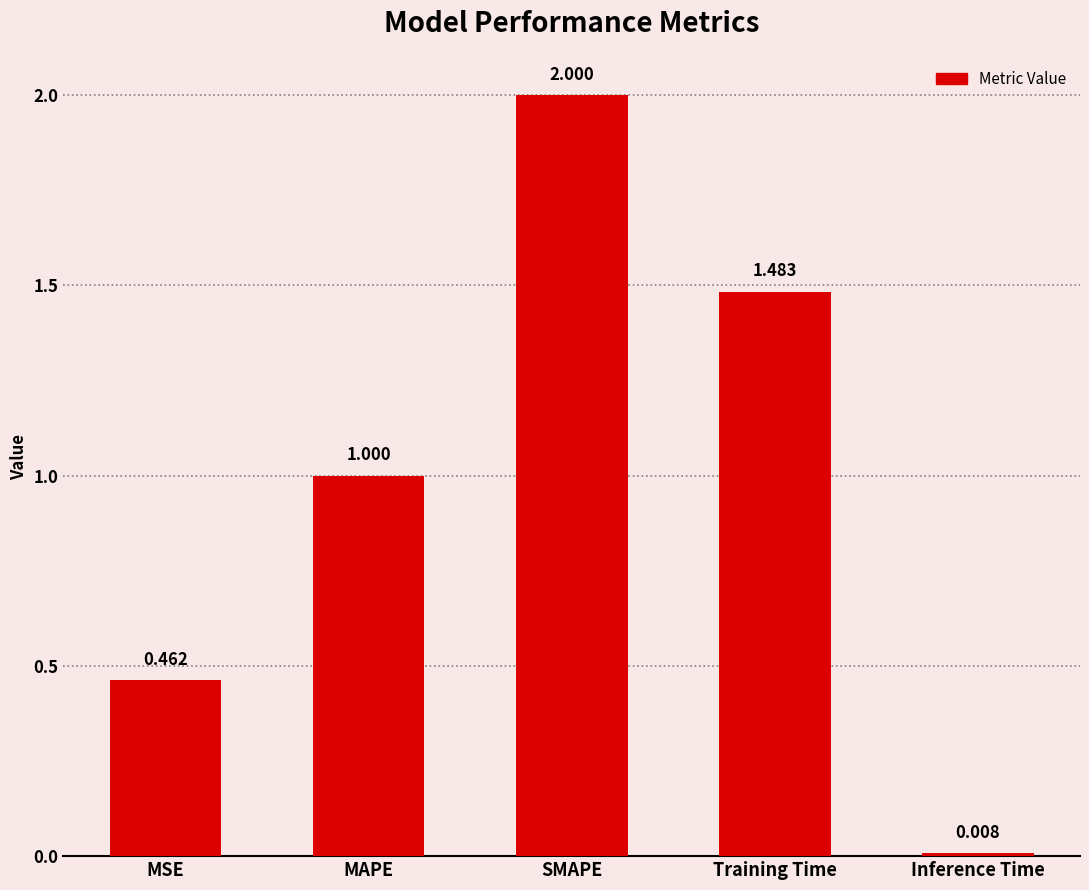

What is the maximum value shown in the chart?

2.0